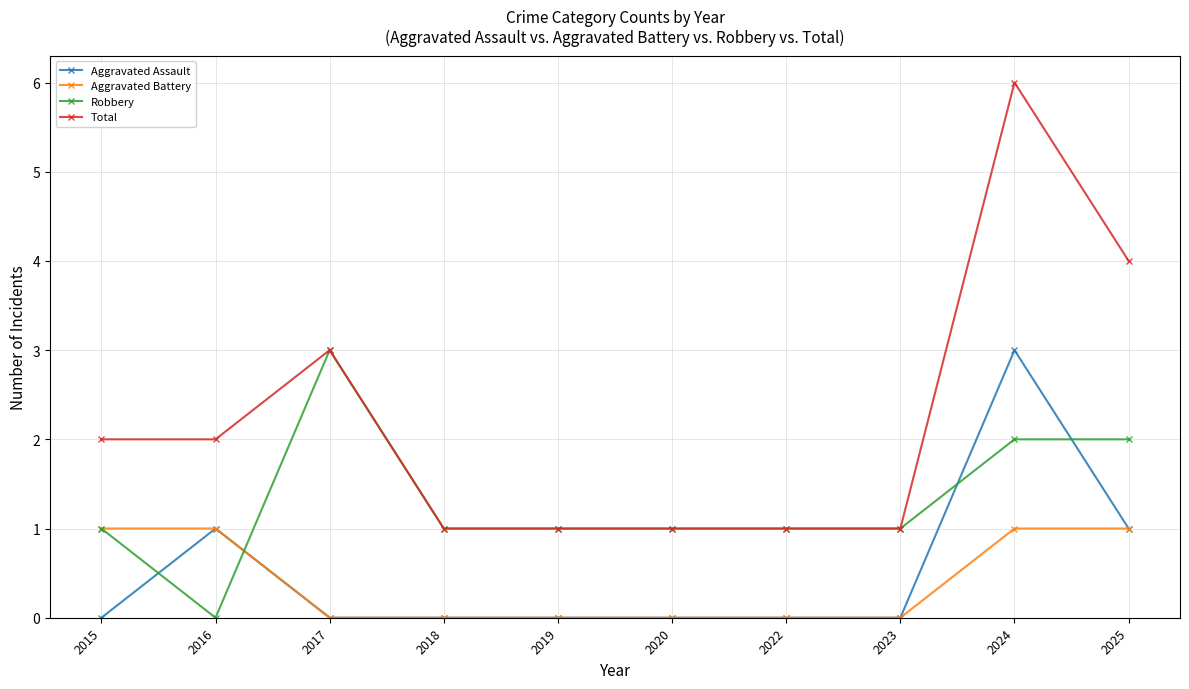

Is it true that Aggravated Battery equals 2 at 2015?

False